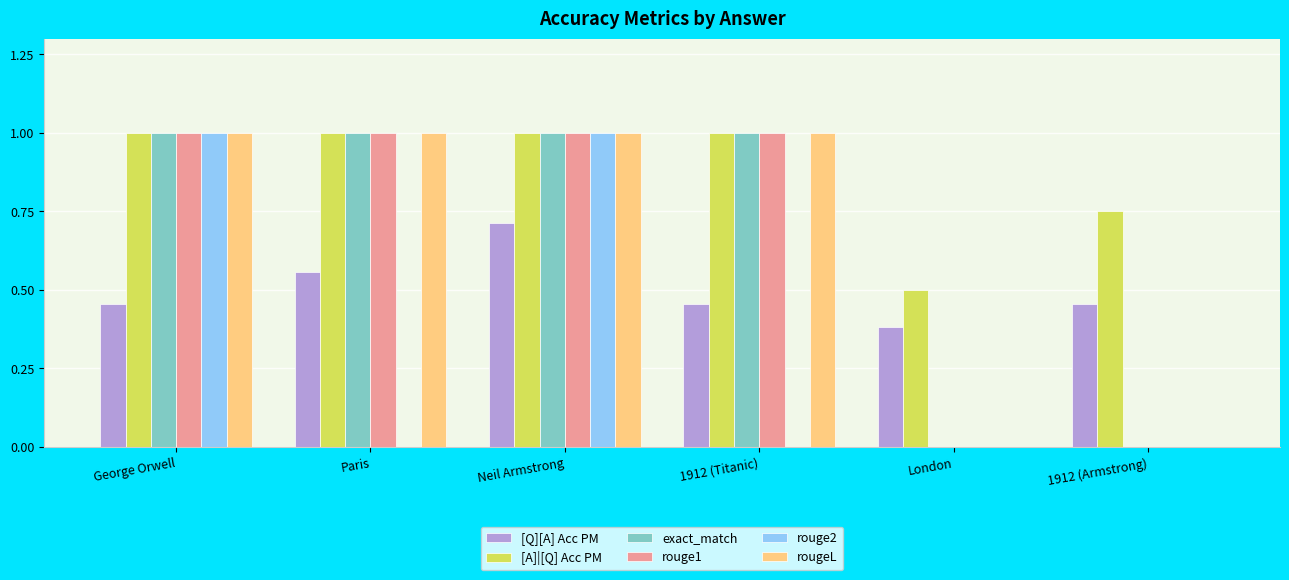

Which series changed the most between George Orwell and Neil Armstrong?

[Q][A] Acc PM